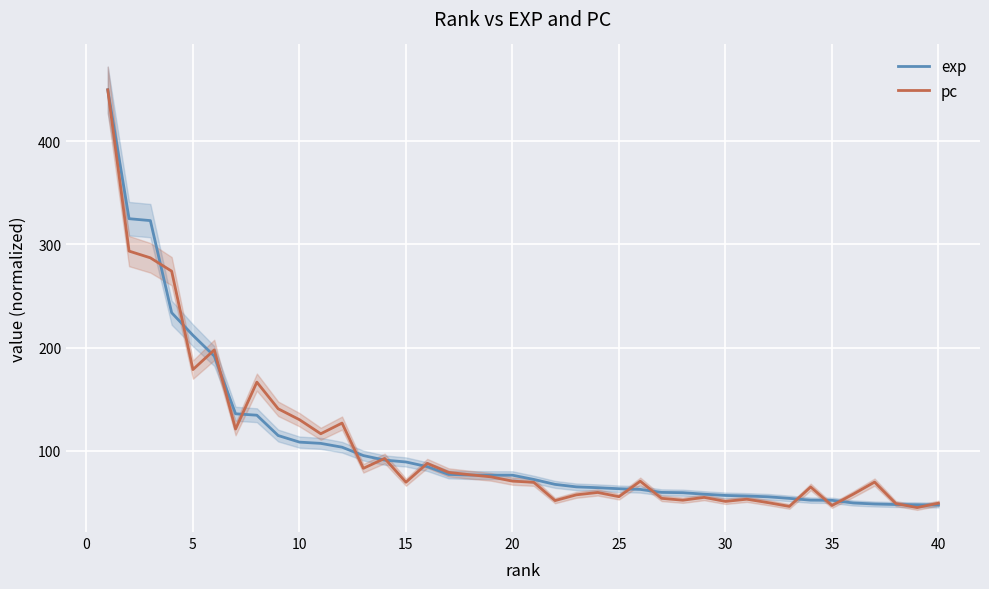

After their last crossing, which series has the higher values: pc or exp?

pc